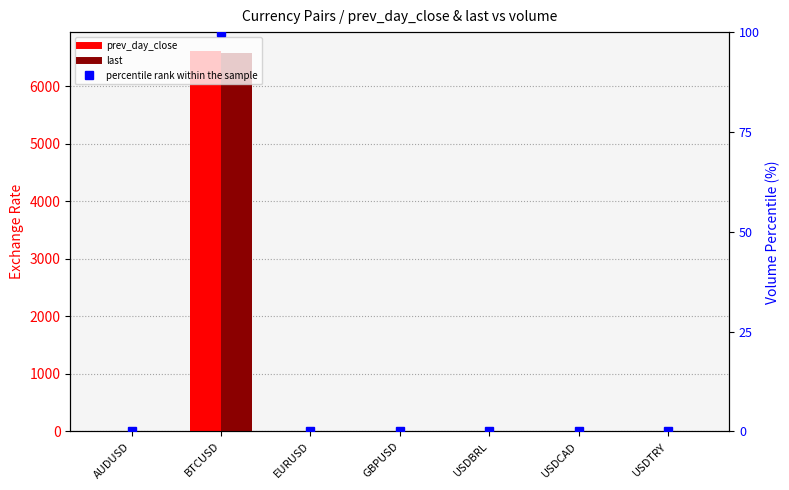

What is the label of the 1st bar from the left?

AUDUSD